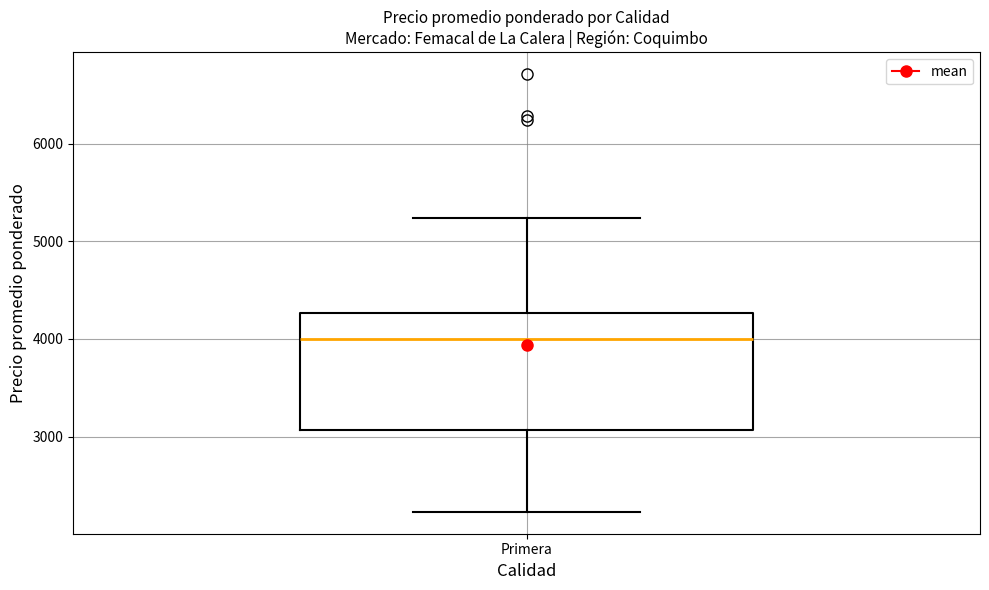

Read this box plot against the y-axis: the position of the median line, the range covered by the box, and the ends of both whiskers. The values are not printed on the chart, so give them approximately, as read against the axis.

median 4000, box 3100 to 4300, whiskers 2200 to 5200